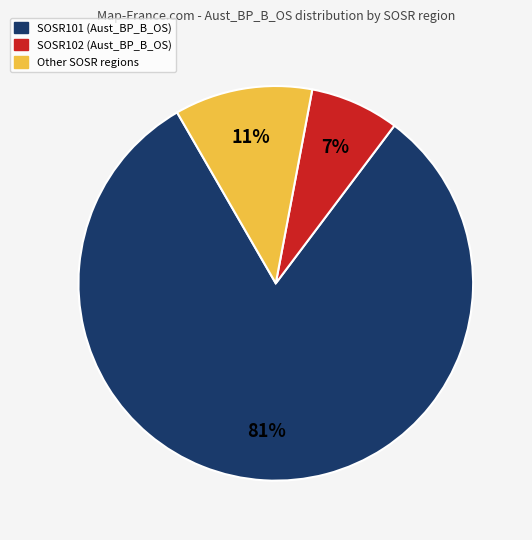

Is there any slice that represents more than half of the pie?

Yes